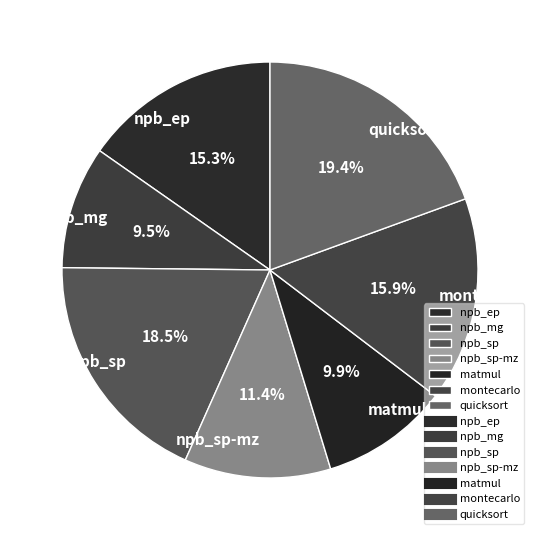

To the nearest percent, what percentage of the pie is npb_ep?

15%